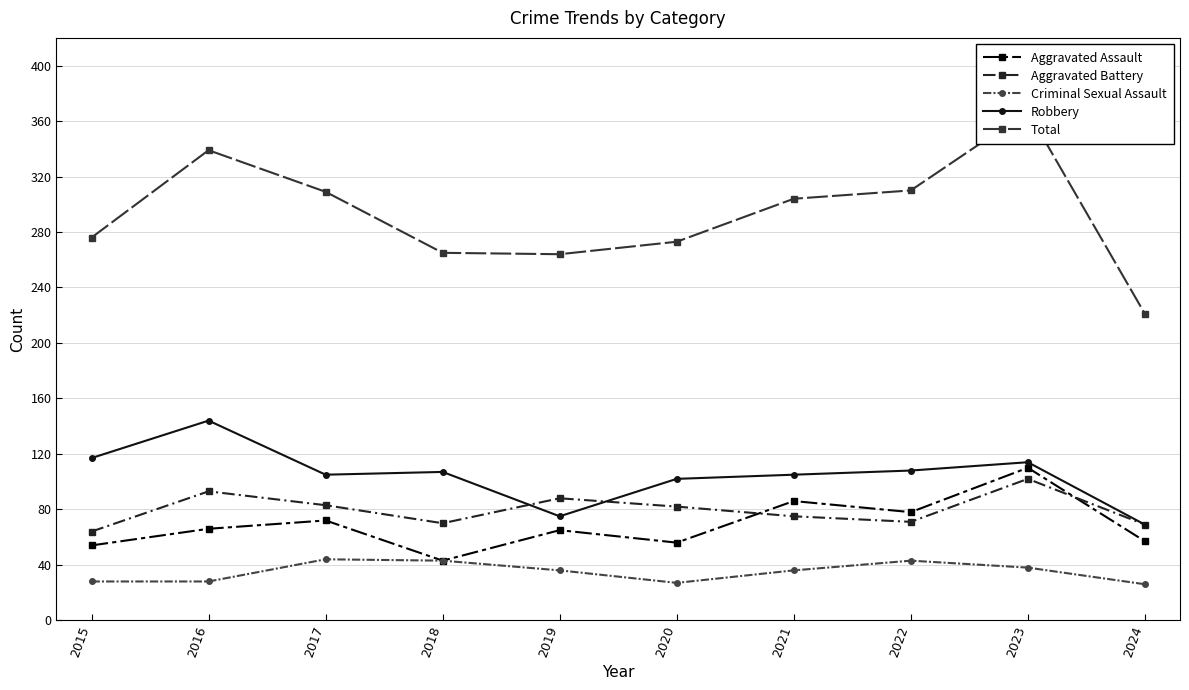

What value does the Criminal Sexual Assault series have at 2019, to the nearest 10?

40